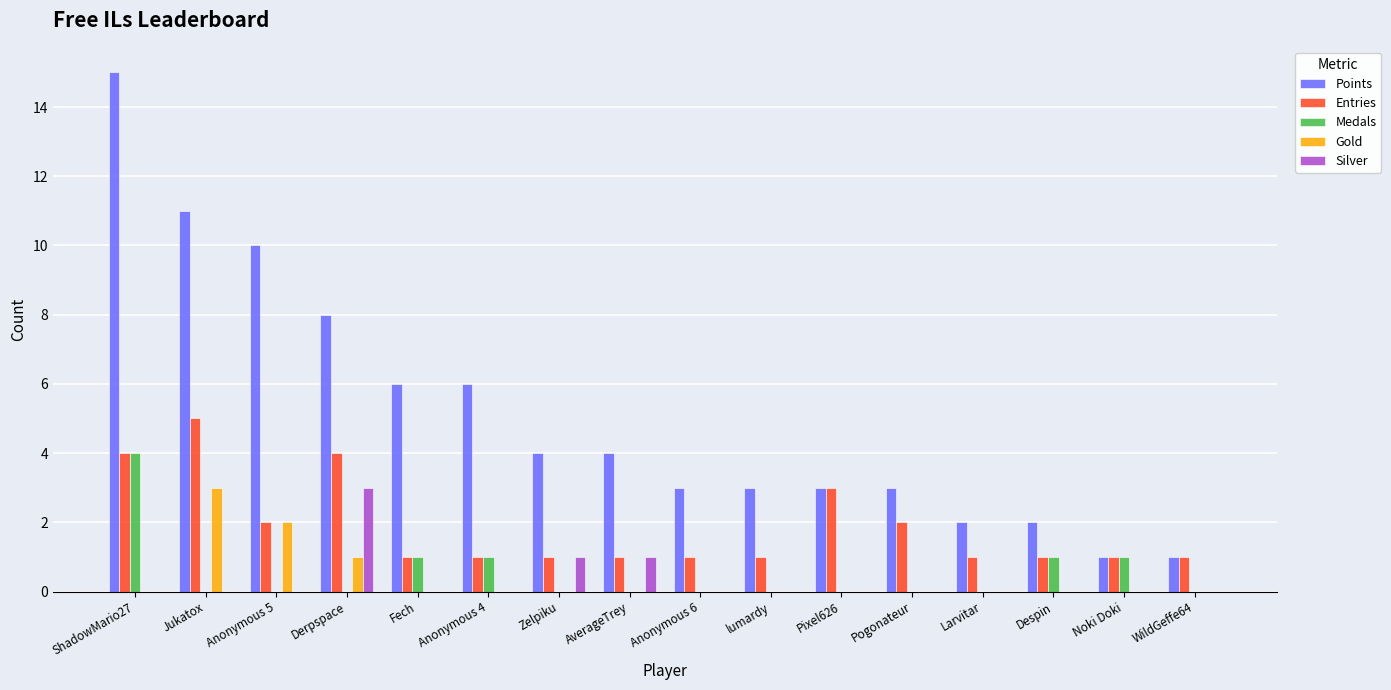

Reading right to left, transcribe all the data shown in this chart.

Points: WildGeffe64=1	Noki Doki=1	Despin=2	Larvitar=2	Pogonateur=3	Pixel626=3	lumardy=3	Anonymous 6=3	AverageTrey=4	Zelpiku=4	Anonymous 4=6	Fech=6	Derpspace=8	Anonymous 5=10	Jukatox=11	ShadowMario27=15
Entries: WildGeffe64=1	Noki Doki=1	Despin=1	Larvitar=1	Pogonateur=2	Pixel626=3	lumardy=1	Anonymous 6=1	AverageTrey=1	Zelpiku=1	Anonymous 4=1	Fech=1	Derpspace=4	Anonymous 5=2	Jukatox=5	ShadowMario27=4
Medals: WildGeffe64=0	Noki Doki=1	Despin=1	Larvitar=0	Pogonateur=0	Pixel626=0	lumardy=0	Anonymous 6=0	AverageTrey=0	Zelpiku=0	Anonymous 4=1	Fech=1	Derpspace=0	Anonymous 5=0	Jukatox=0	ShadowMario27=4
Gold: WildGeffe64=0	Noki Doki=0	Despin=0	Larvitar=0	Pogonateur=0	Pixel626=0	lumardy=0	Anonymous 6=0	AverageTrey=0	Zelpiku=0	Anonymous 4=0	Fech=0	Derpspace=1	Anonymous 5=2	Jukatox=3	ShadowMario27=0
Silver: WildGeffe64=0	Noki Doki=0	Despin=0	Larvitar=0	Pogonateur=0	Pixel626=0	lumardy=0	Anonymous 6=0	AverageTrey=1	Zelpiku=1	Anonymous 4=0	Fech=0	Derpspace=3	Anonymous 5=0	Jukatox=0	ShadowMario27=0